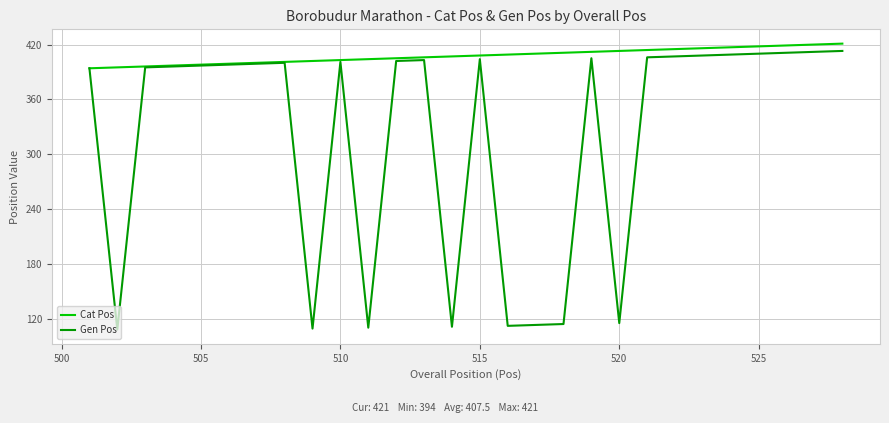

What is the difference between the second highest and second lowest values in the Gen Pos series?

303